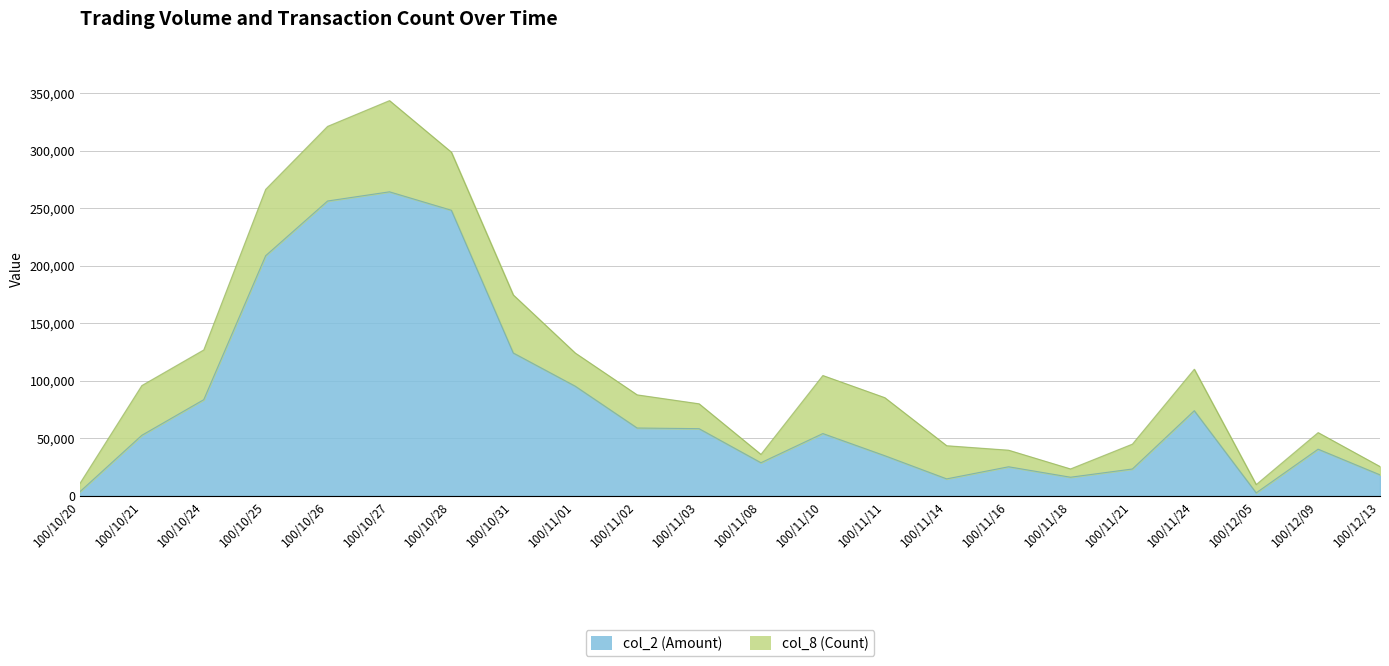

What is the difference between the maximum and second lowest values?

260540